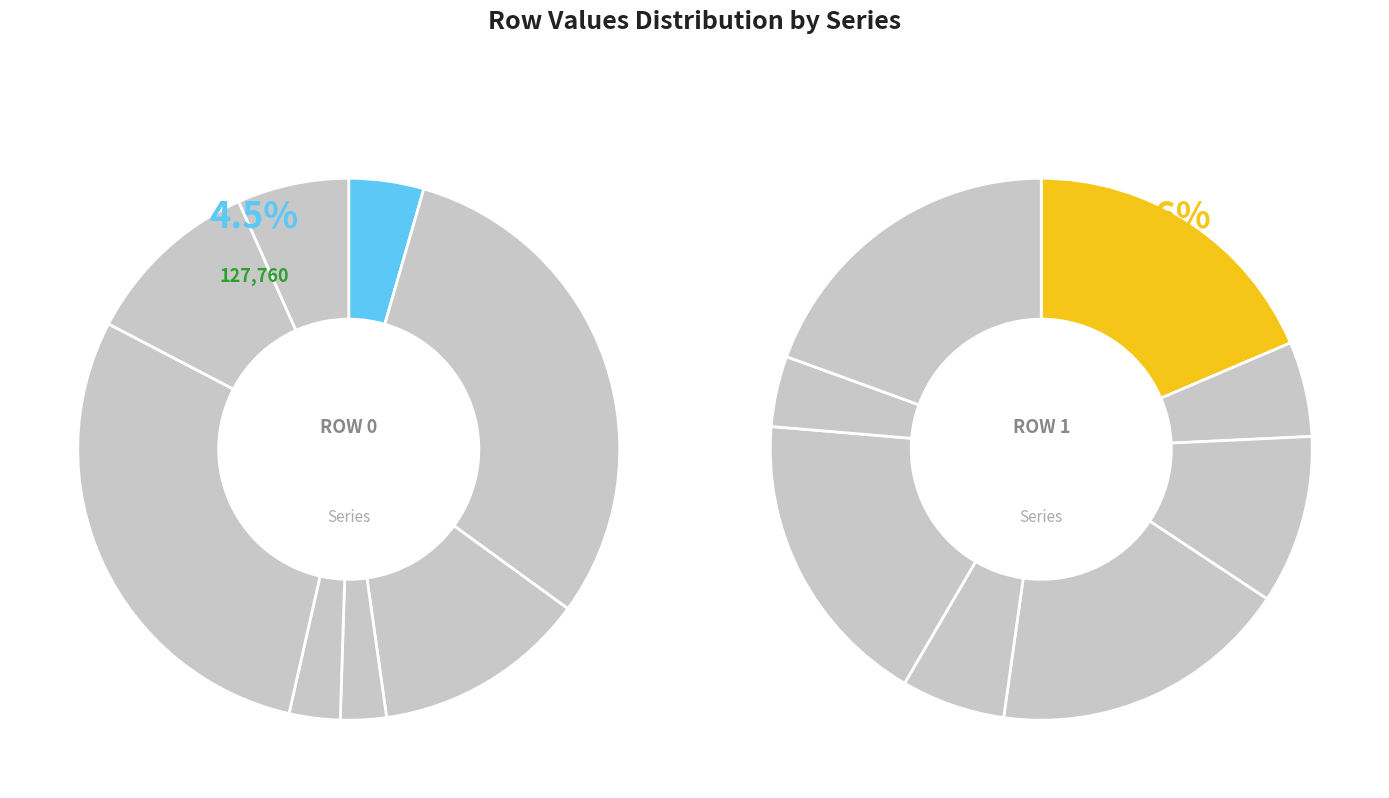

Which category has the smallest portion of the pie?

3